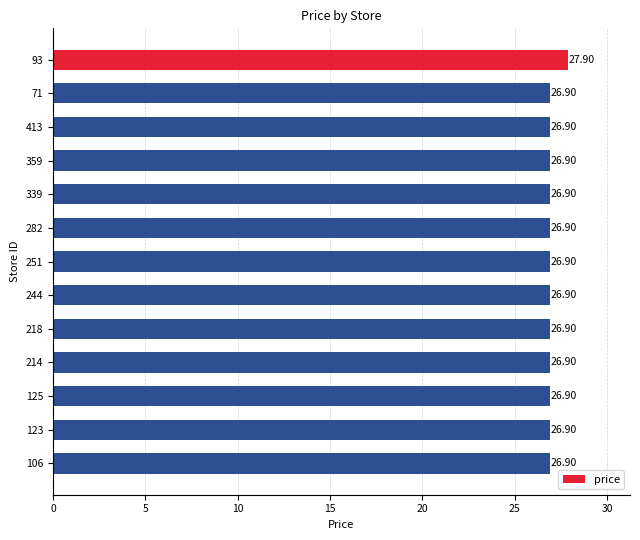

Approximately how many times larger is the value at 123 compared to 339?

1.0